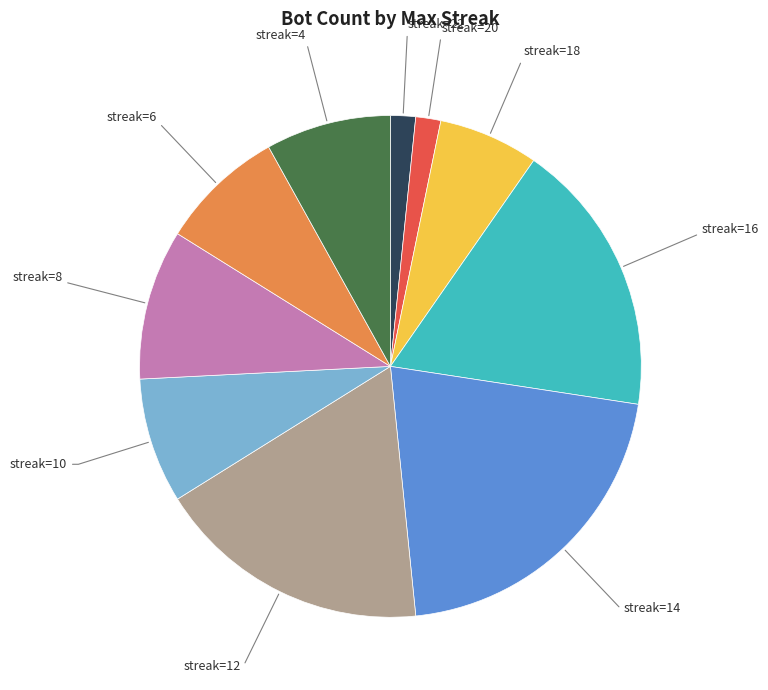

Does any single category account for the majority?

No